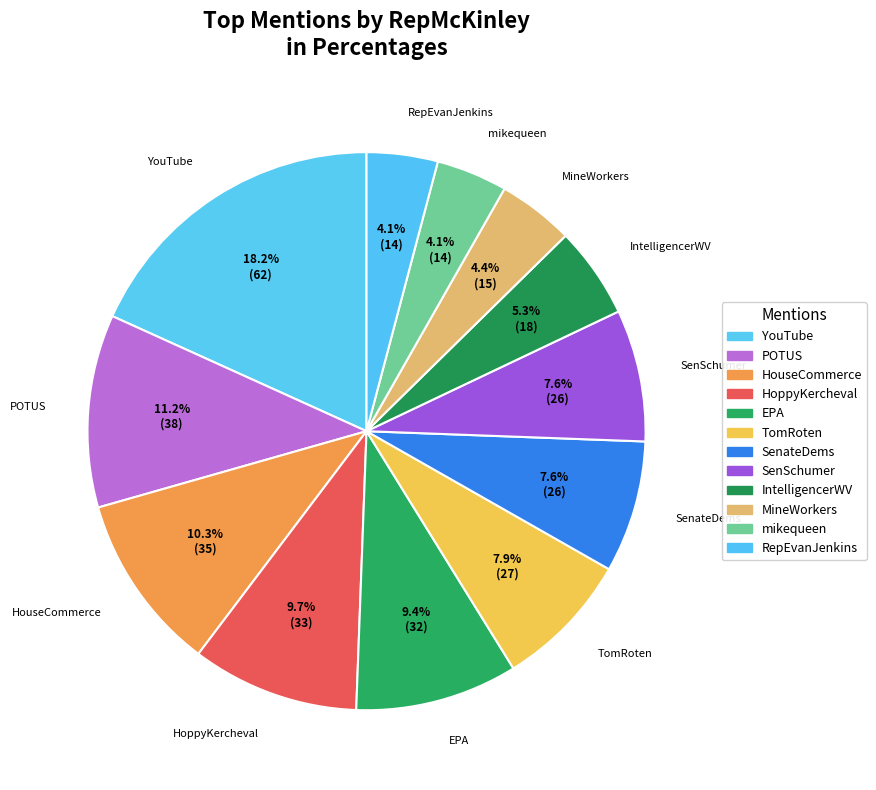

How many segments does this pie chart have?

12